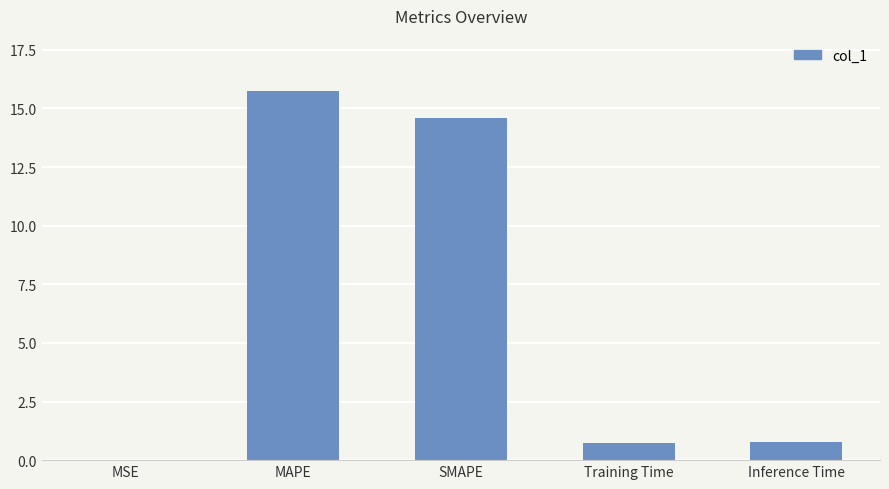

True or false: the data shows 0.0 at MSE.

True